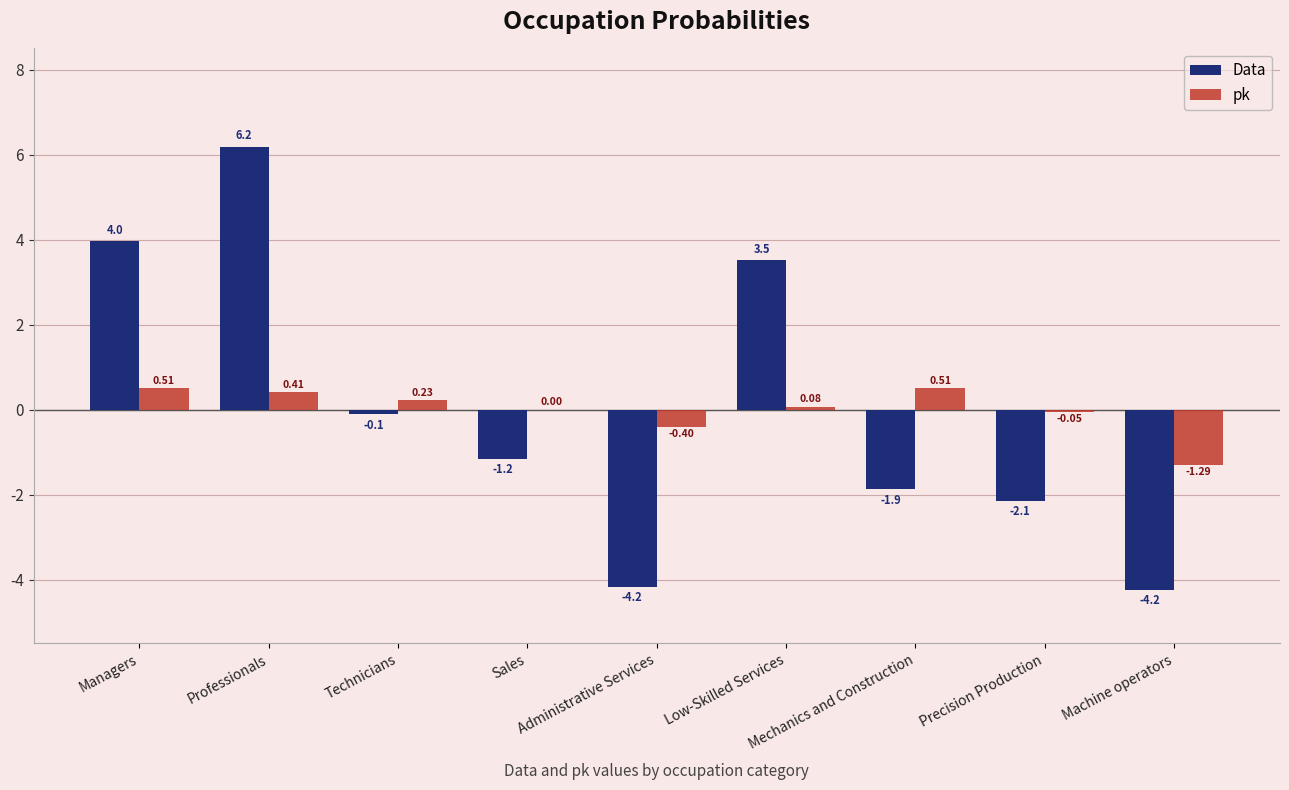

What is the spread (max minus min) of values at Sales?

1.2